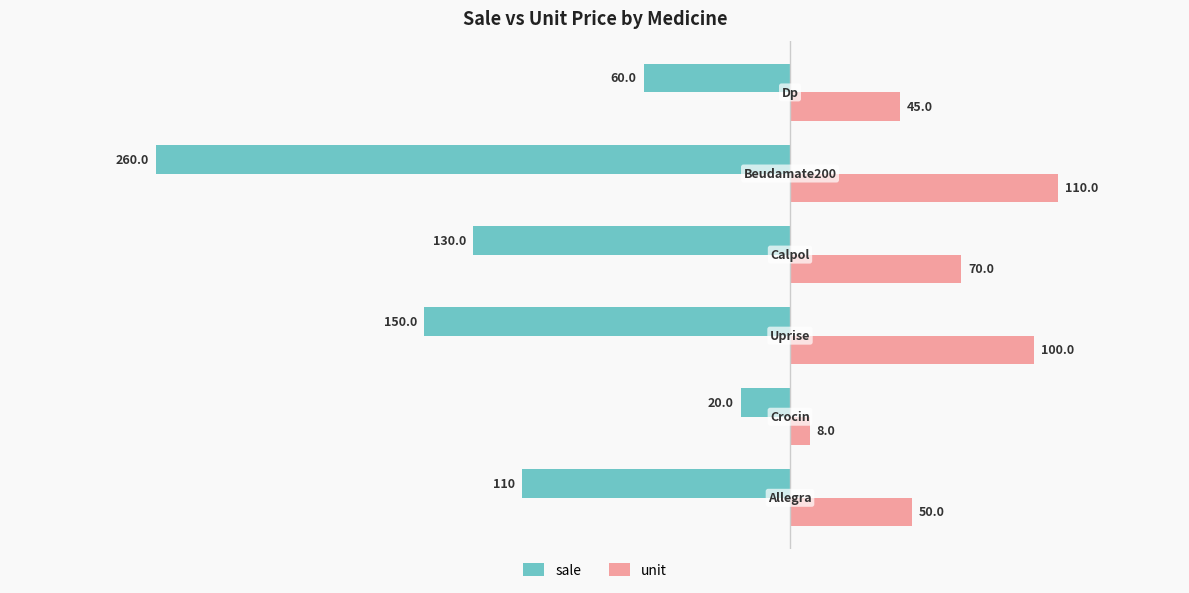

What is the difference between the maximum and second lowest values in the unit series?

65